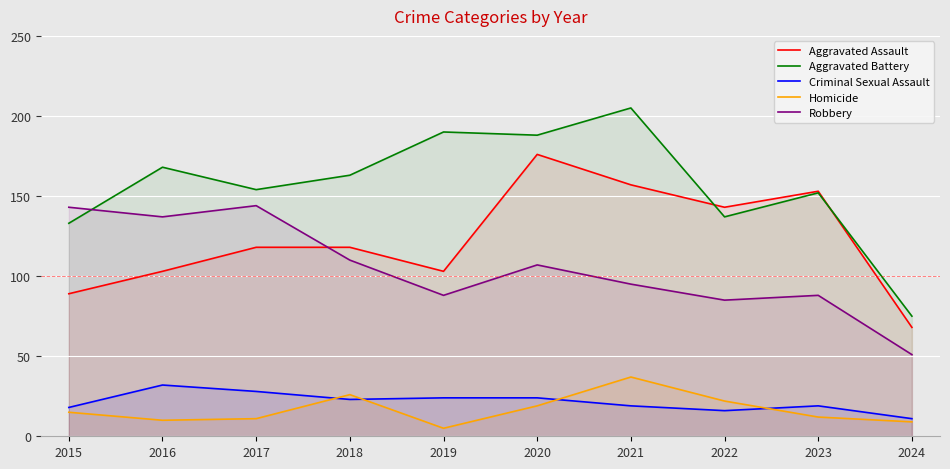

Which category has the highest value in the Criminal Sexual Assault series?

2016